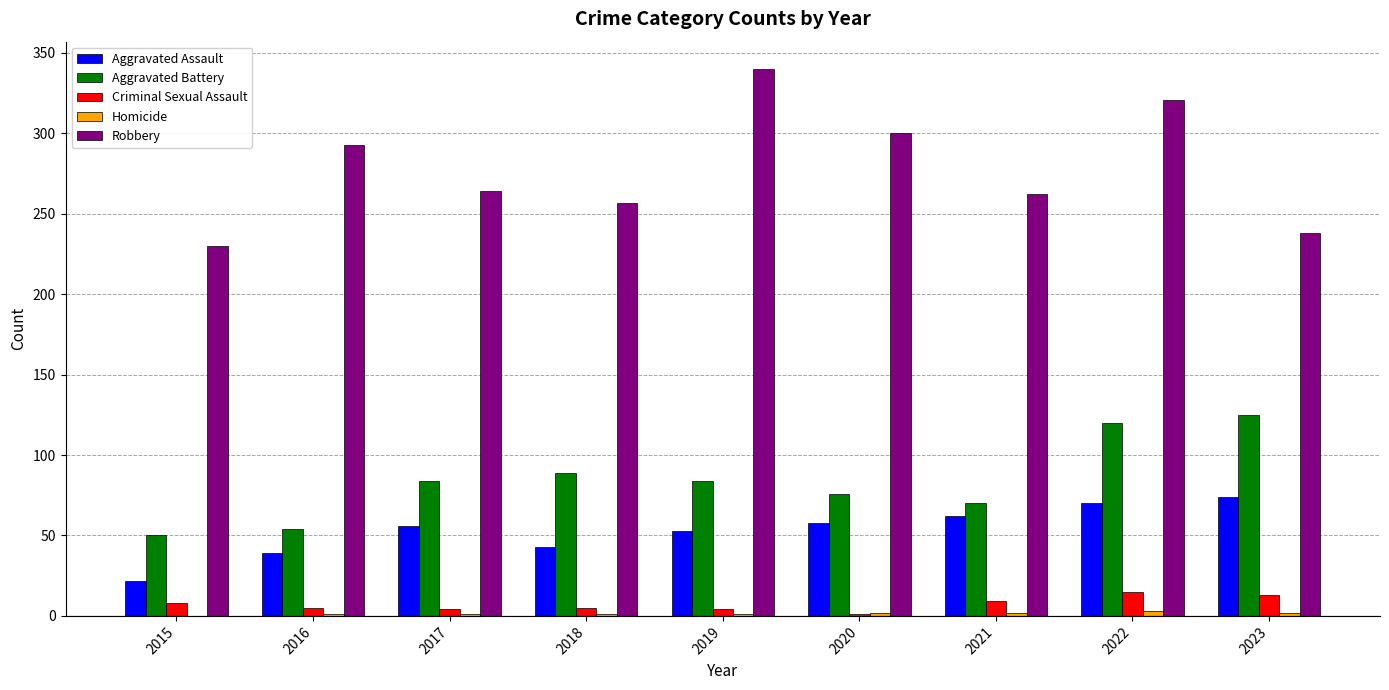

The value of Robbery at 2021 is 262. True or false?

True